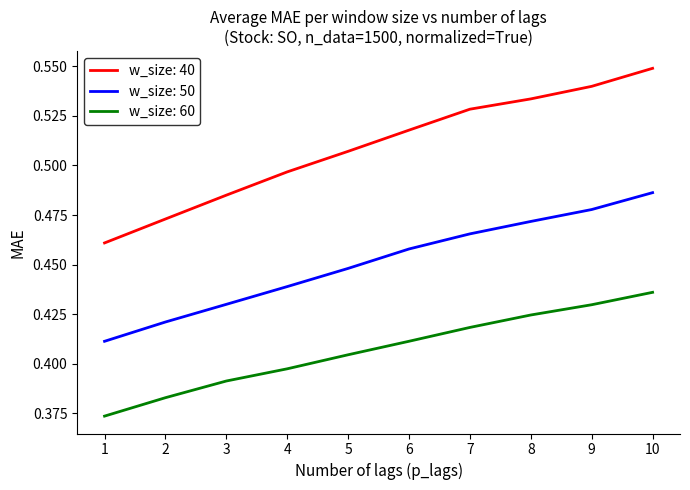

Between 2 and 3, which series saw the biggest shift?

w_size: 40